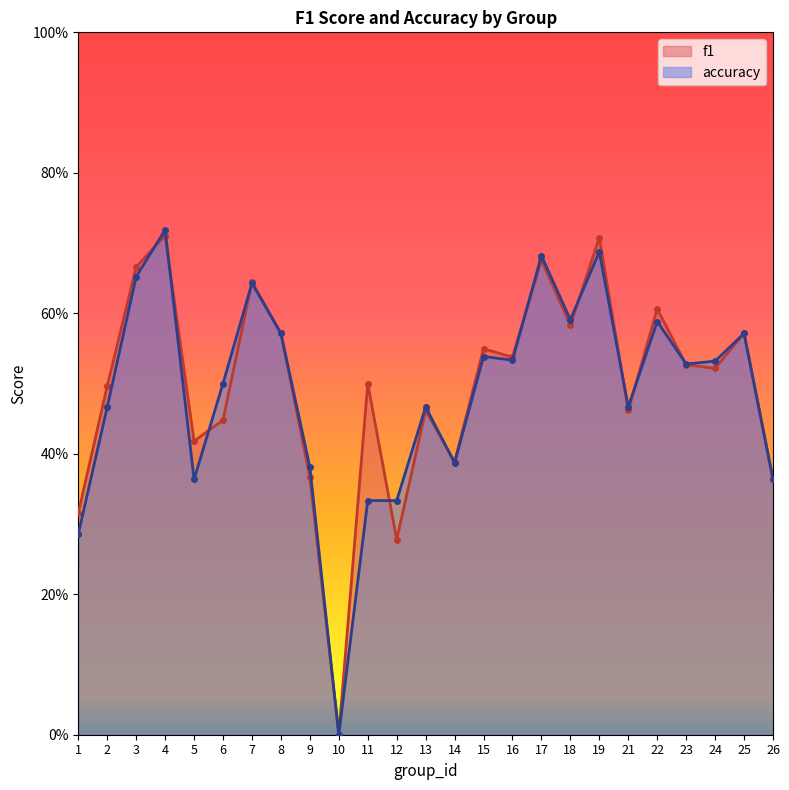

The accuracy series shows 0.2 at 13. True or false?

False